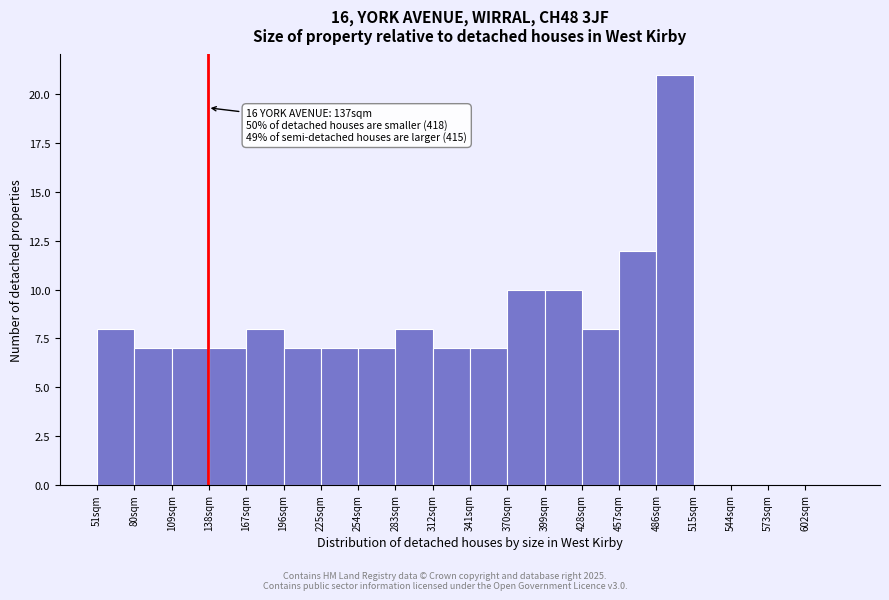

Which range on the x-axis has the tallest bar?

486 to 515